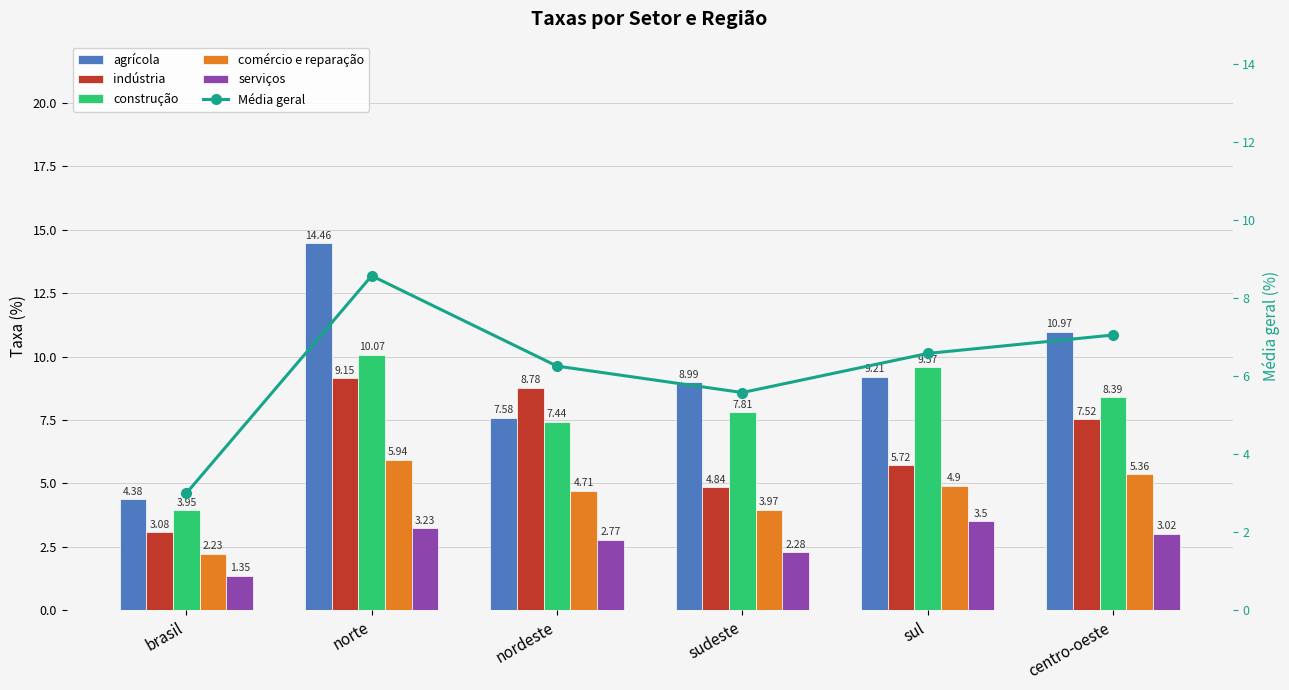

Count the number of data series in this chart.

6